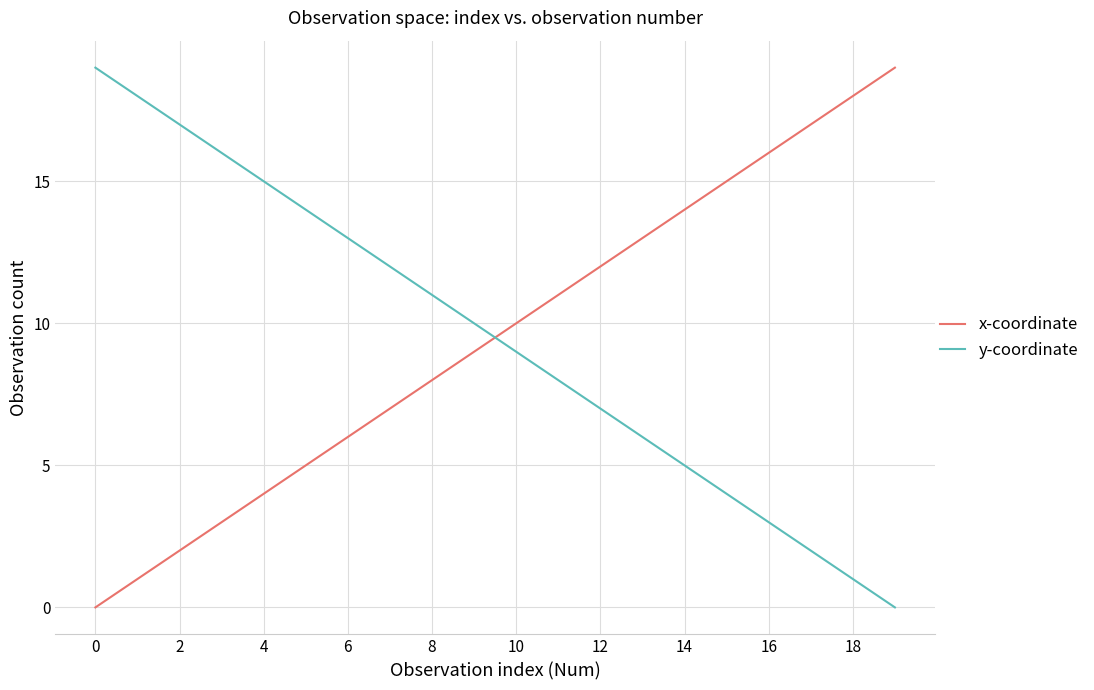

What is the difference between the maximum and minimum values in the y-coordinate series?

19